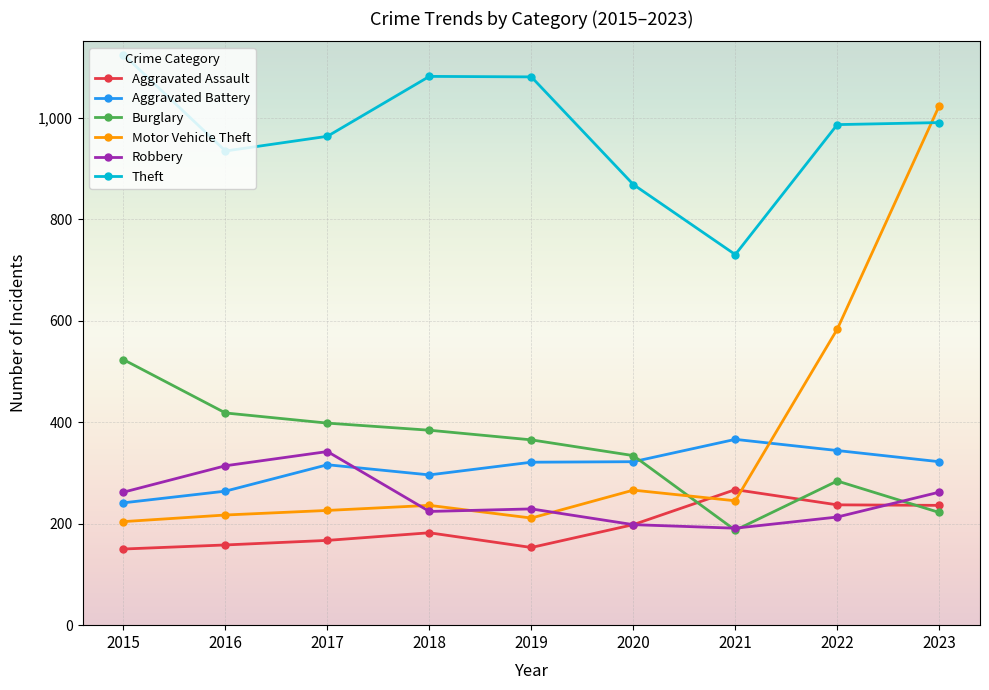

True or false: Robbery and Motor Vehicle Theft intersect in this chart.

True